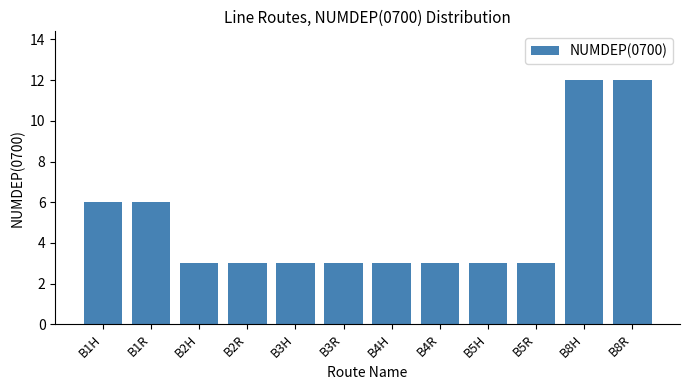

Does the chart contain any negative values?

No